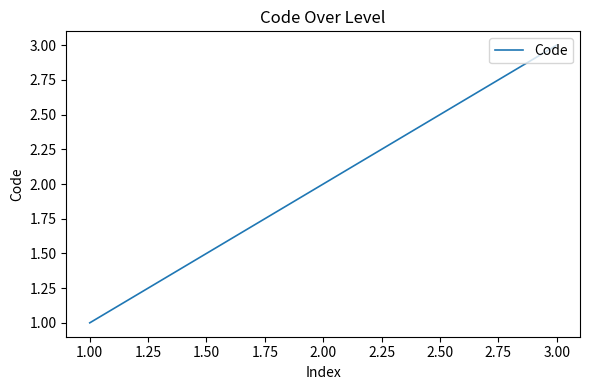

What is the smallest value displayed?

1